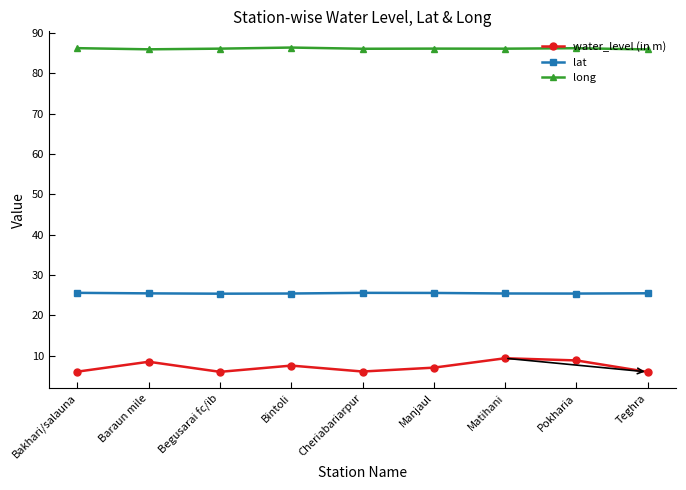

At Teghra, list the series in order from largest to smallest.

long, lat, water_level (in m)